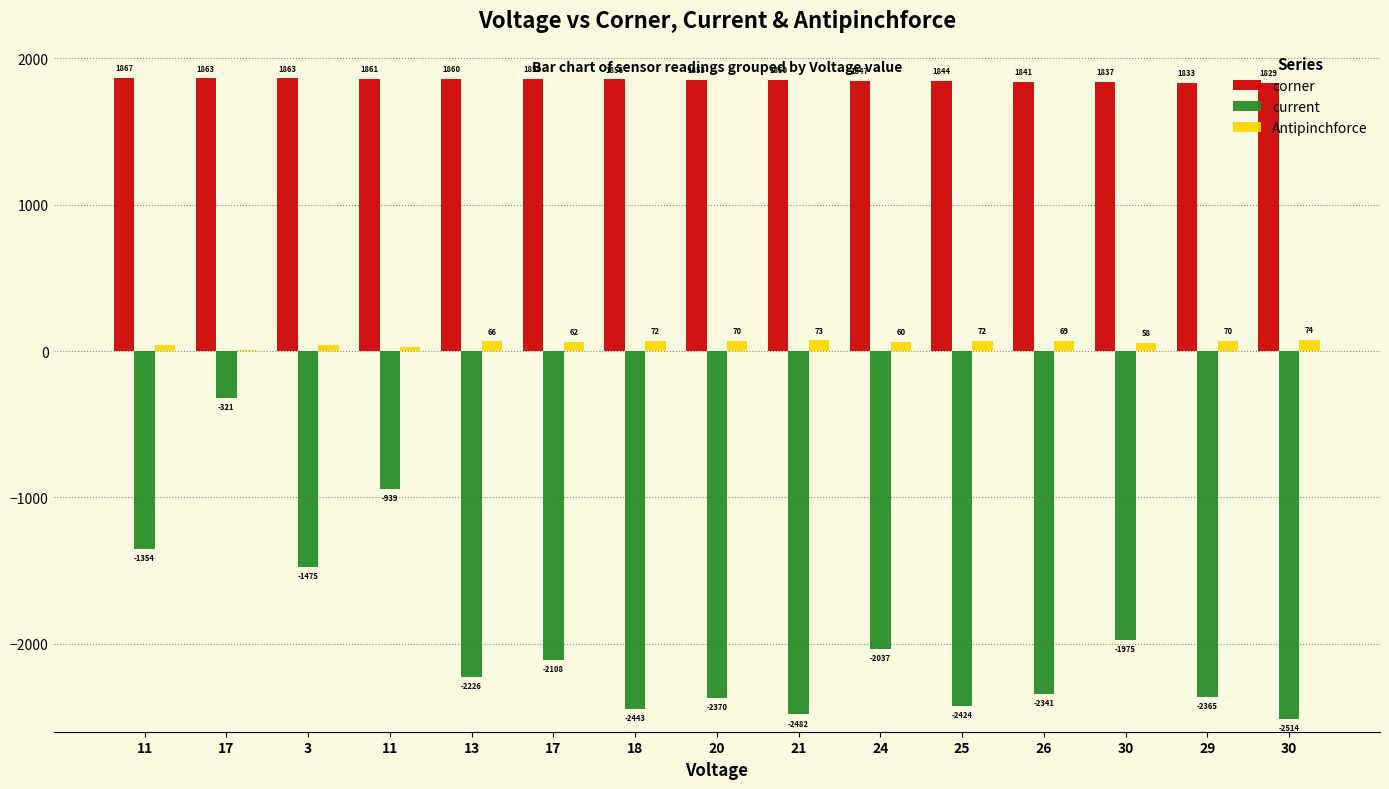

Between 20 and 30, which series saw the biggest shift?

current